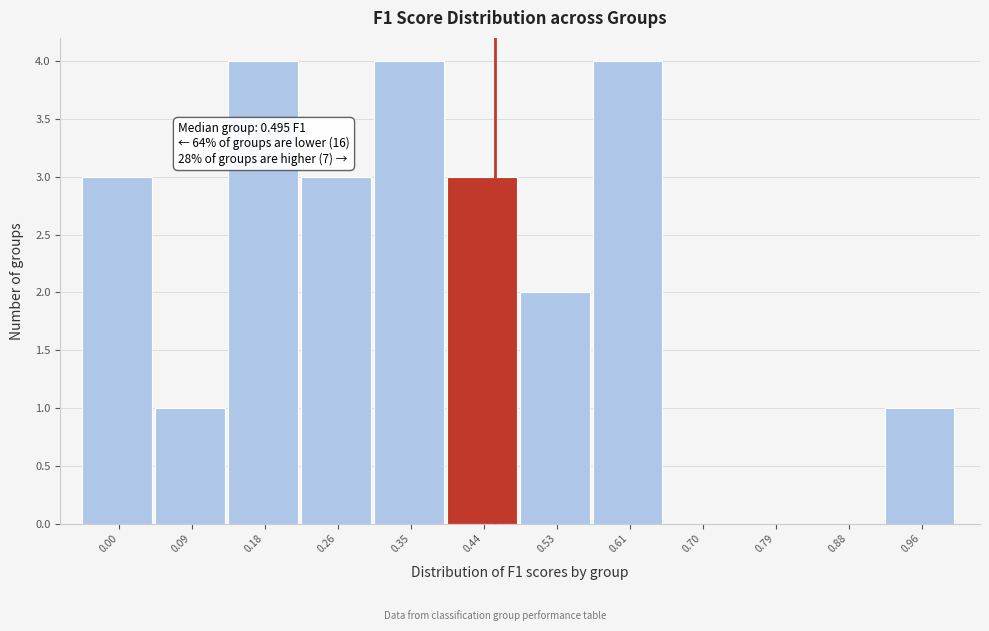

Reading right to left, list all the values displayed in this chart.

0.96=1	0.88=0	0.79=0	0.70=0	0.61=4	0.53=2	0.44=3	0.35=4	0.26=3	0.18=4	0.09=1	0.00=3